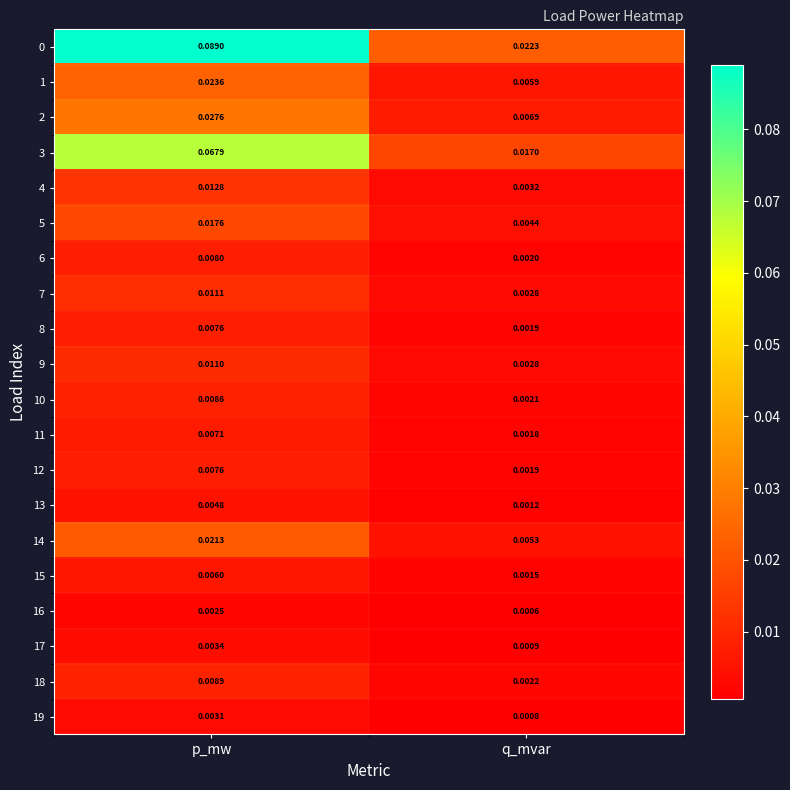

Where is 8 nearest to the value 0?

q_mvar